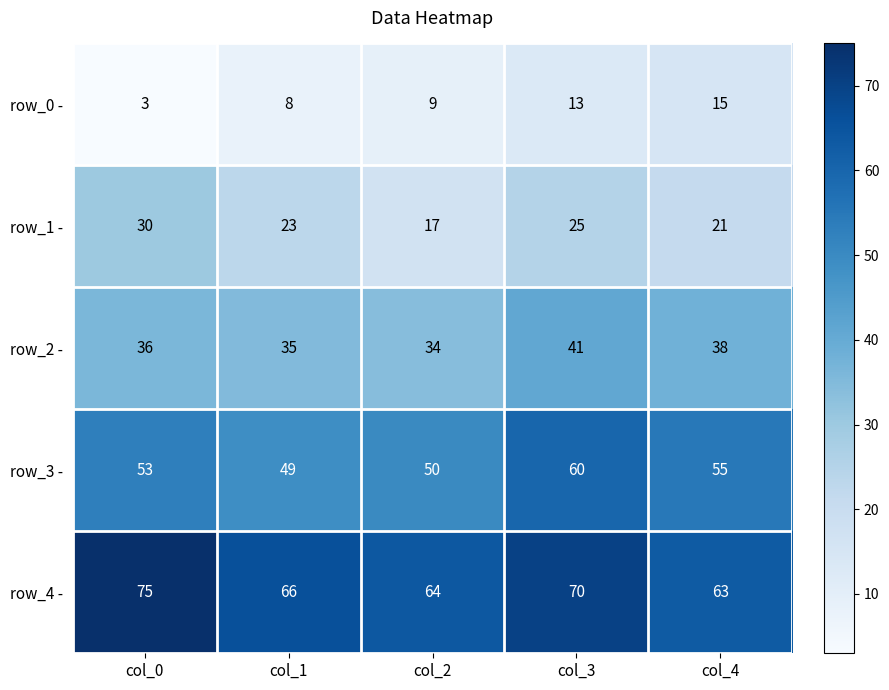

Is it true that row_4 - equals 66 at col_1?

True